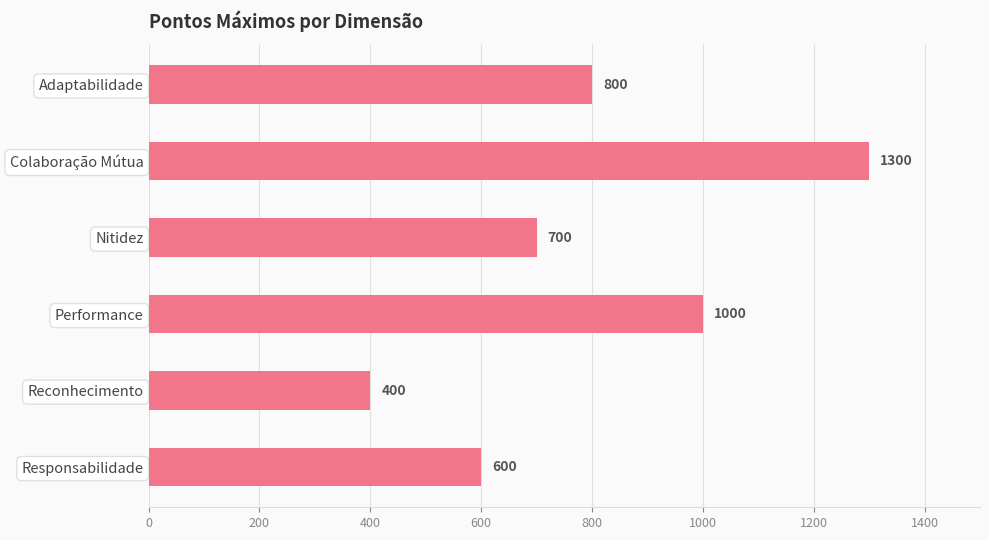

List the labels in order of value, largest first.

Colaboração Mútua, Performance, Adaptabilidade, Nitidez, Responsabilidade, Reconhecimento